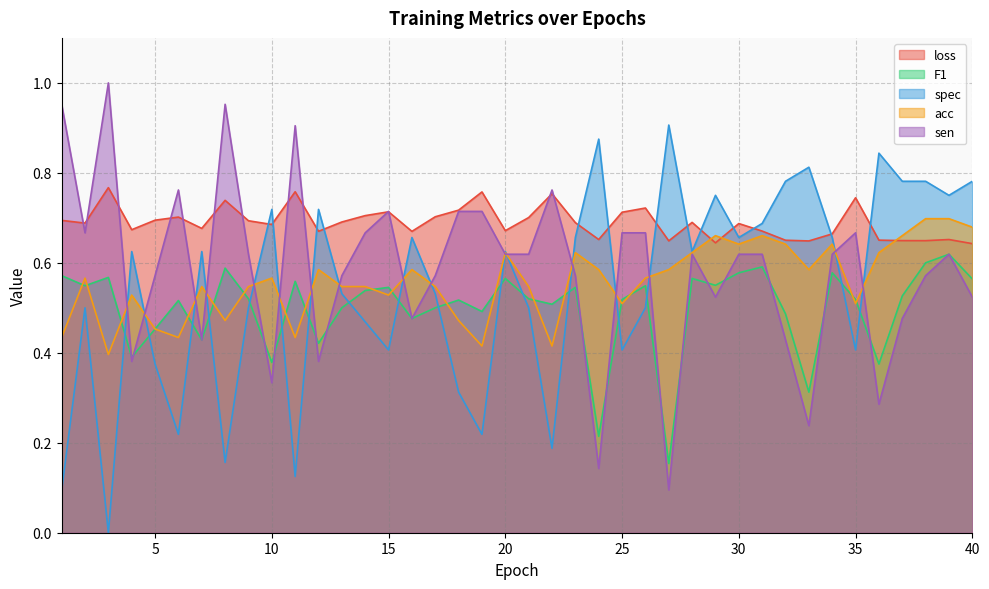

At which label is spec closest to 0?

3